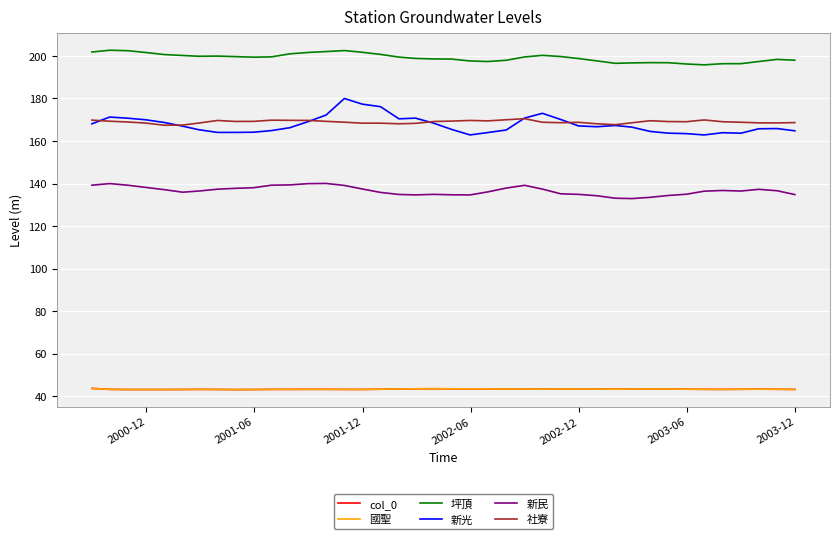

Does the chart have visible grid lines?

Yes